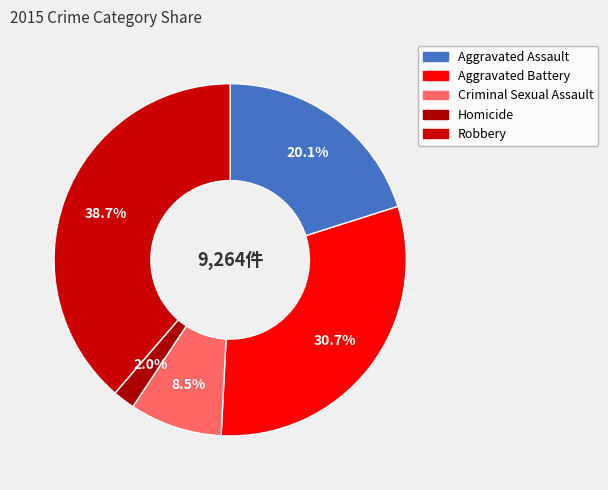

How many segments does this pie chart have?

5